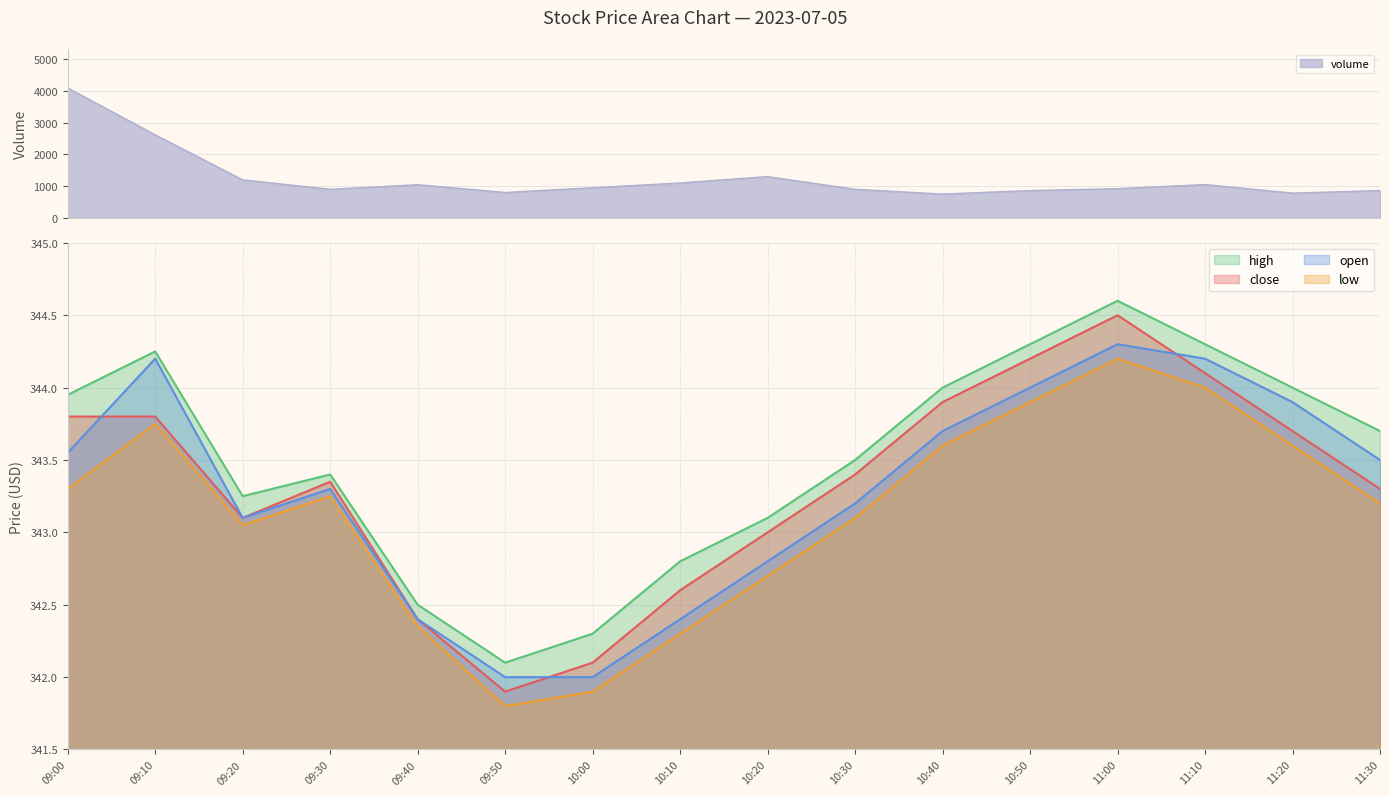

Between 10:10 and 11:10, which series saw the biggest shift?

volume